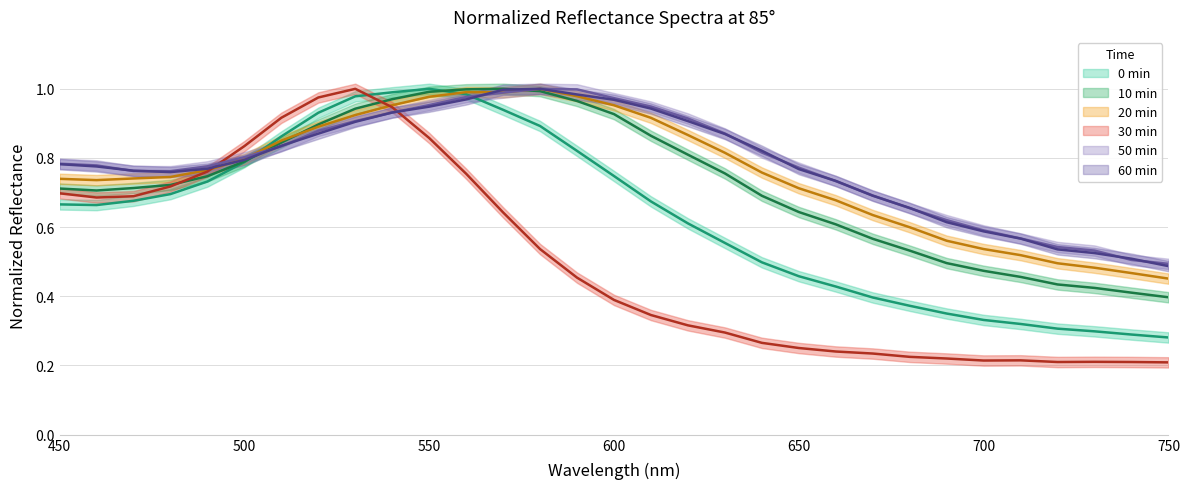

How many lines are shown in the chart?

6